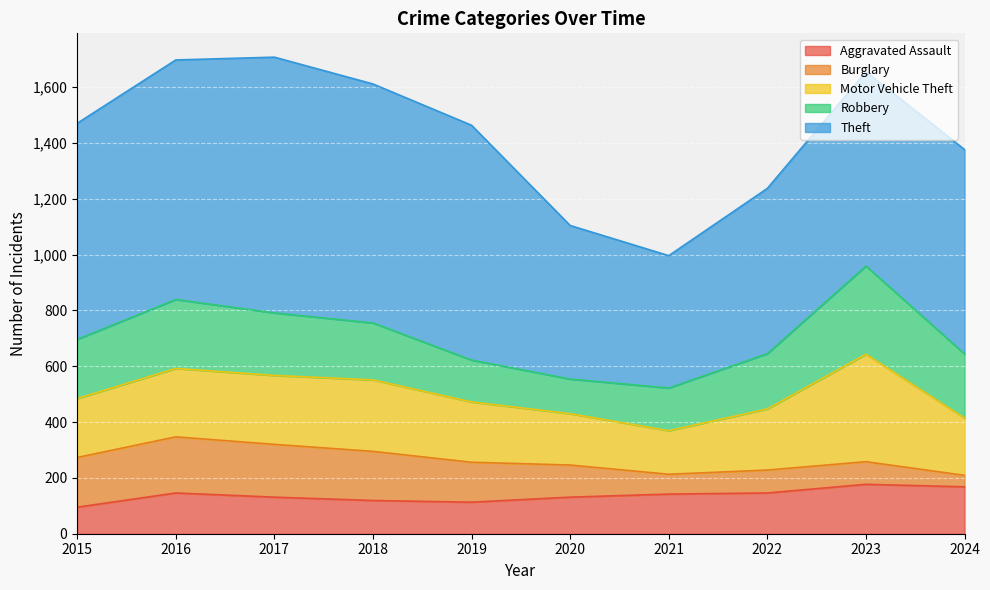

True or false: Aggravated Assault has a value of 218 at 2021.

False